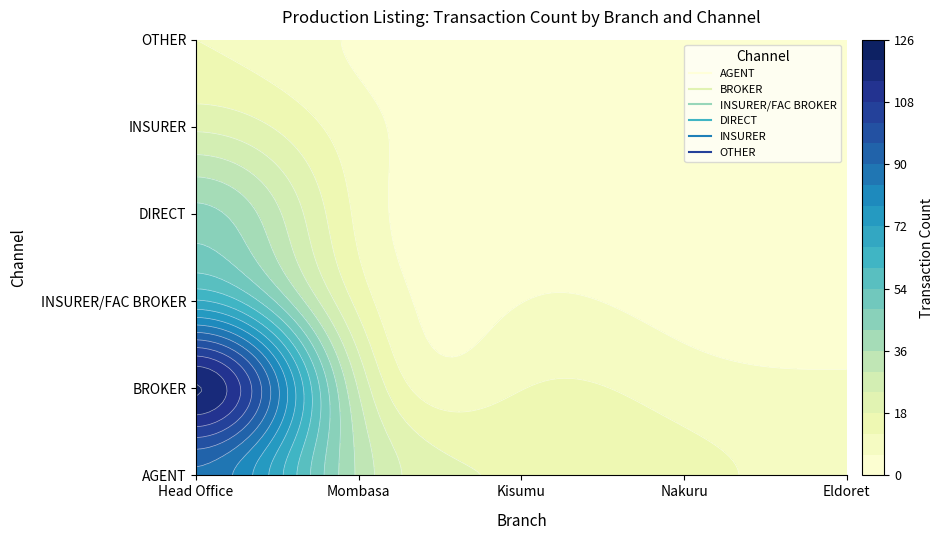

What is the greatest value displayed?

124